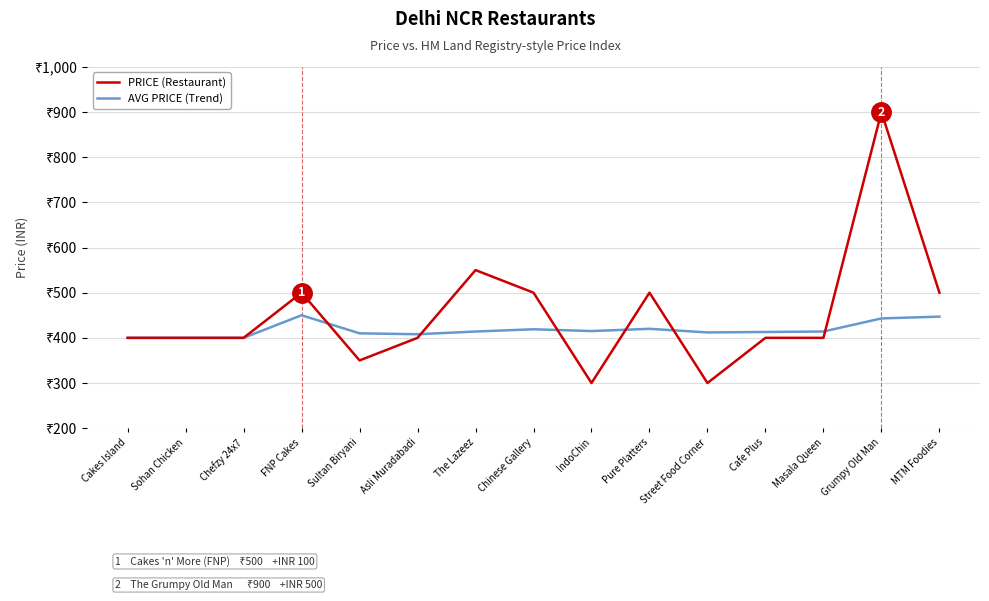

At which category does the chart reach its minimum across all series?

IndoChin